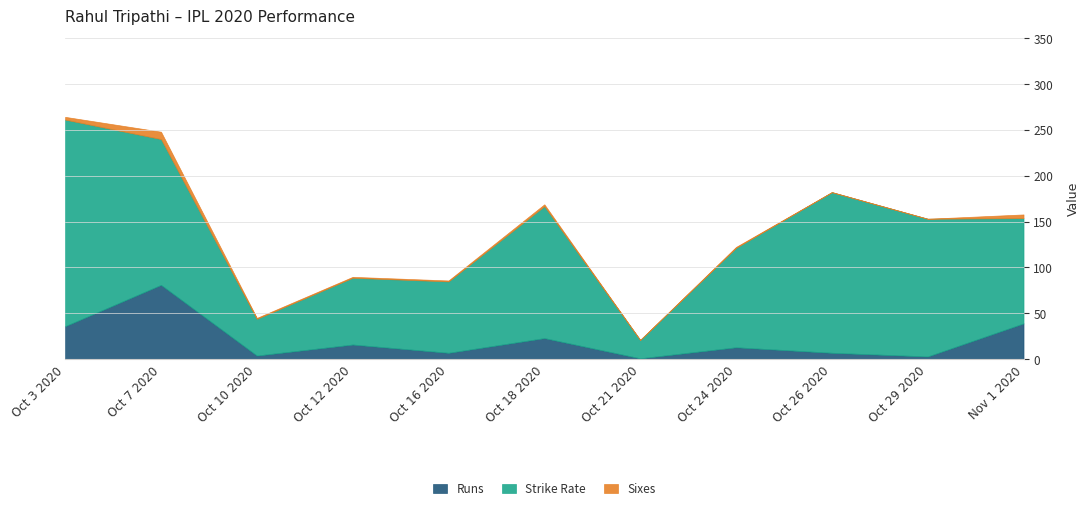

At how many categories does at least one series exceed 5?

11